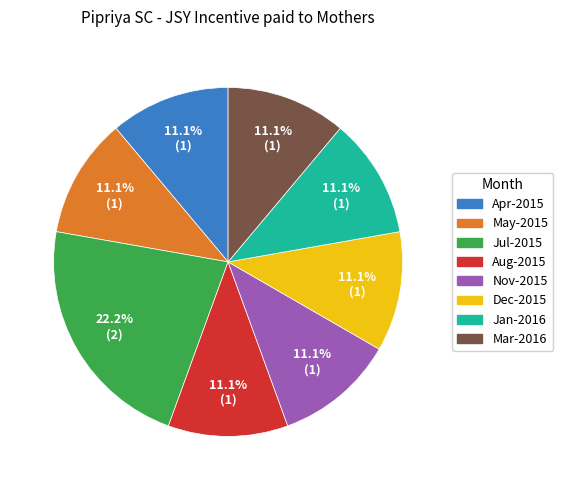

To the nearest percent, what is the difference between the largest and smallest slice percentages?

11%